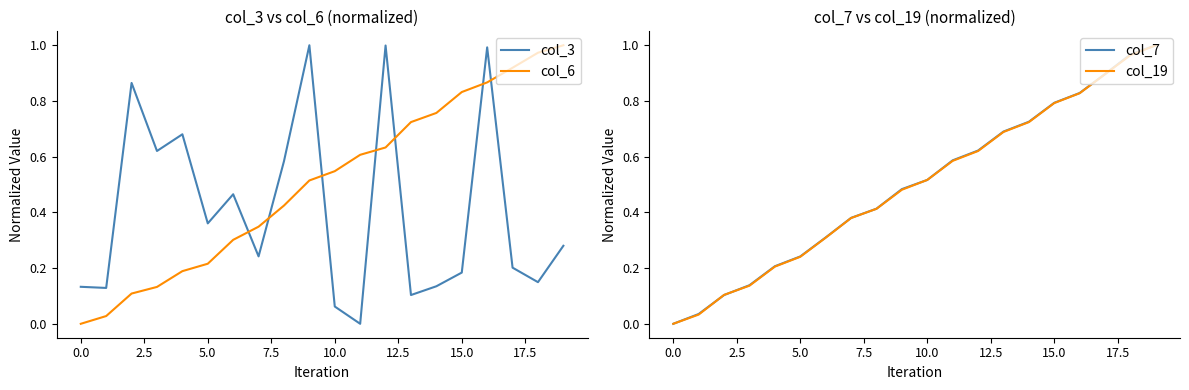

True or false: col_3 has more than 1 interior local peaks.

True